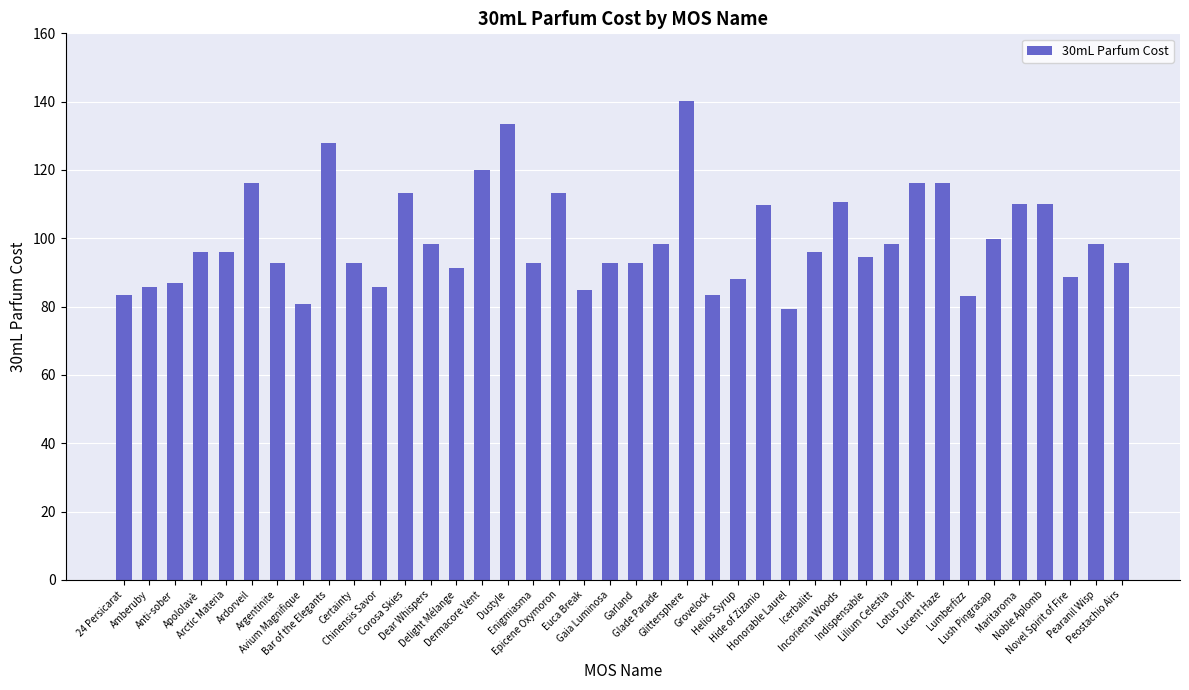

Read the value at Honorable Laurel.

79.2